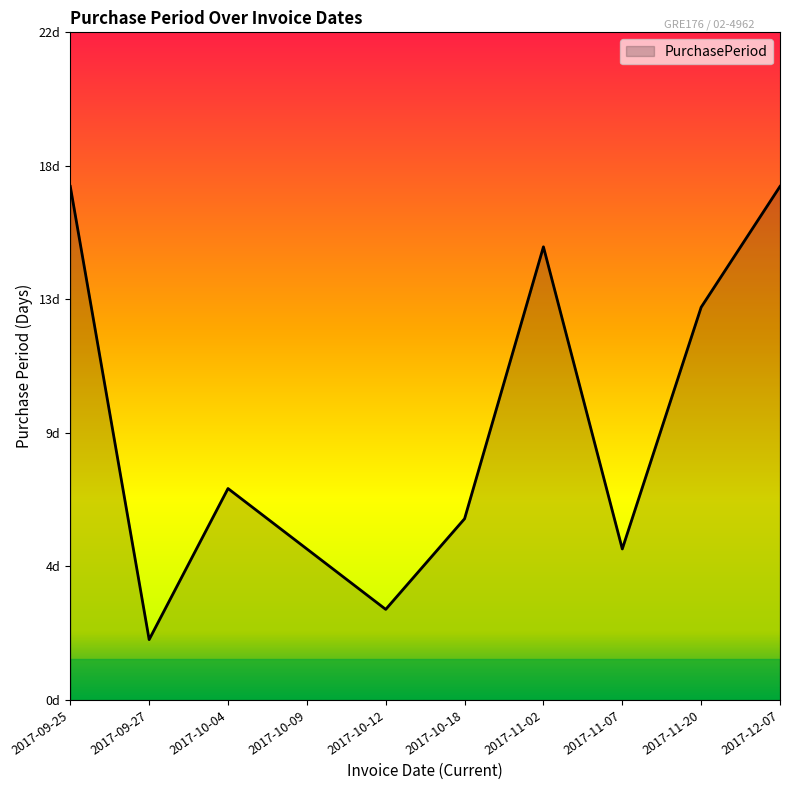

What is the ratio of the value at 2017-10-18 to the value at 2017-10-04?

0.9